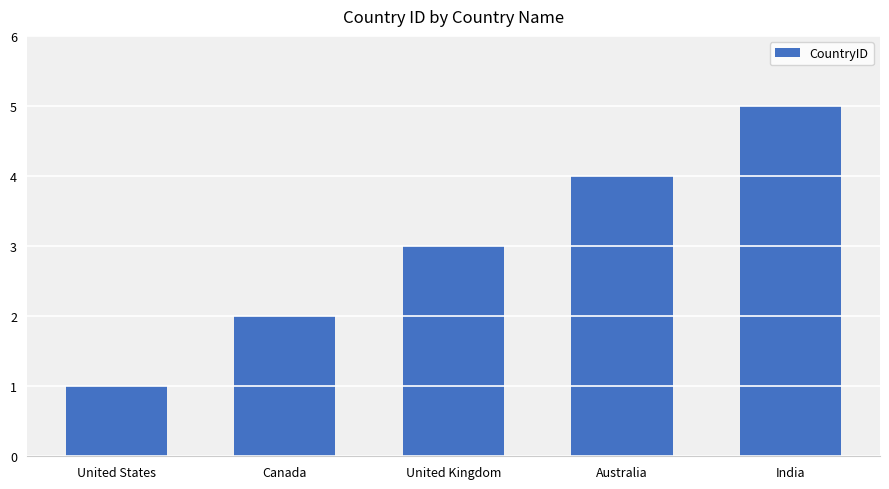

Are the bars horizontal?

No